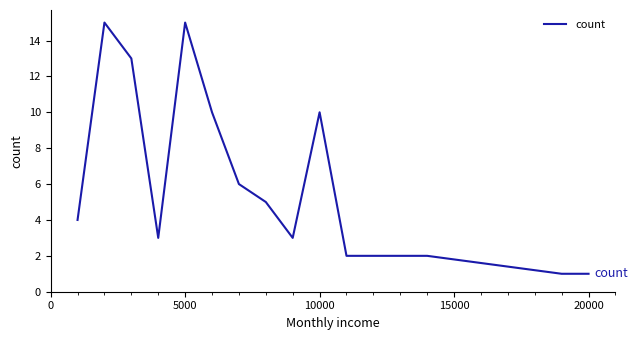

What is the difference between the maximum and minimum values?

14